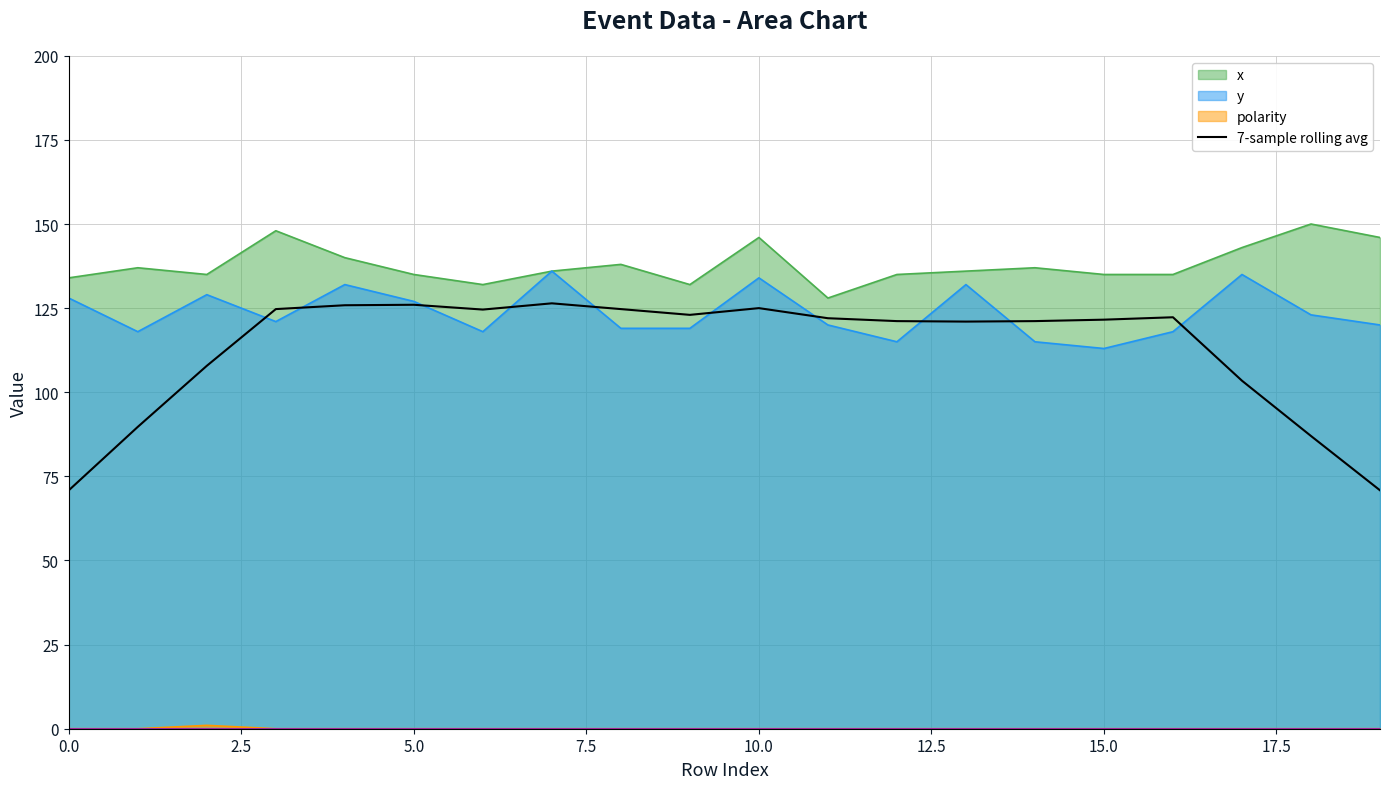

Is it true that y equals 128.0 at 0.0?

True